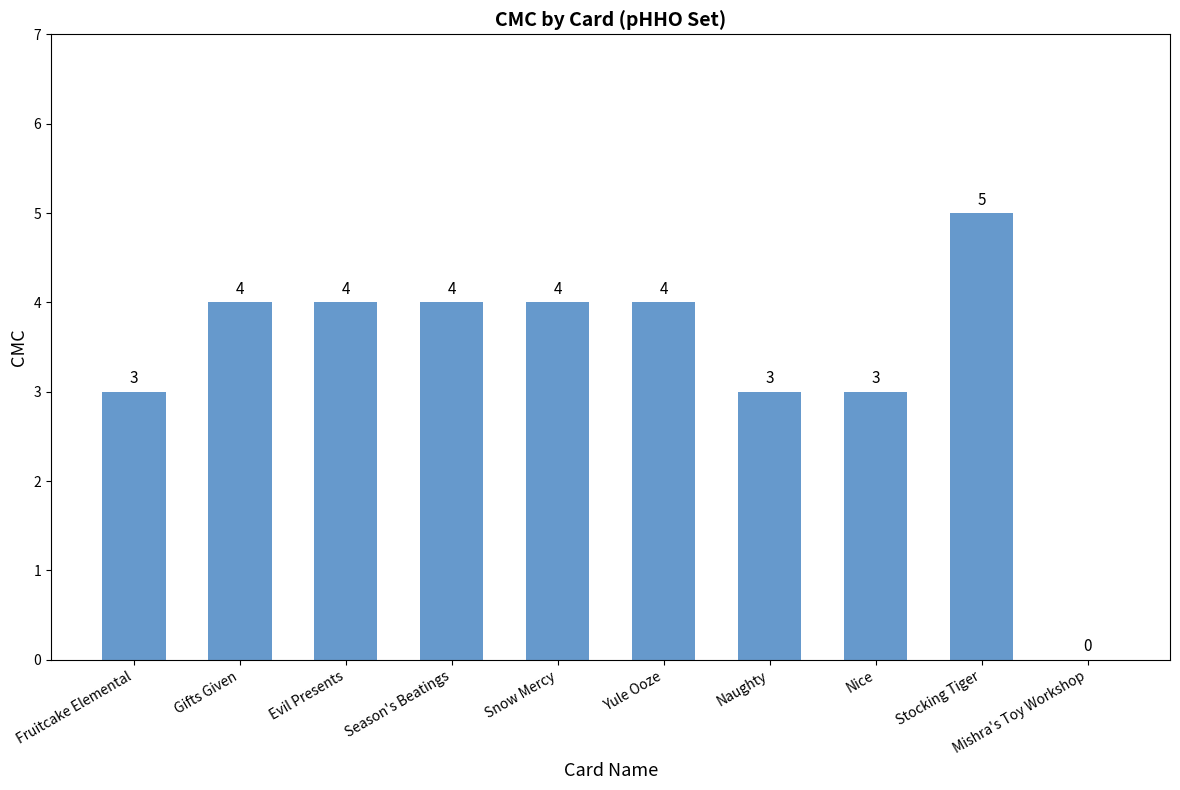

What is the approximate value at Fruitcake Elemental?

3